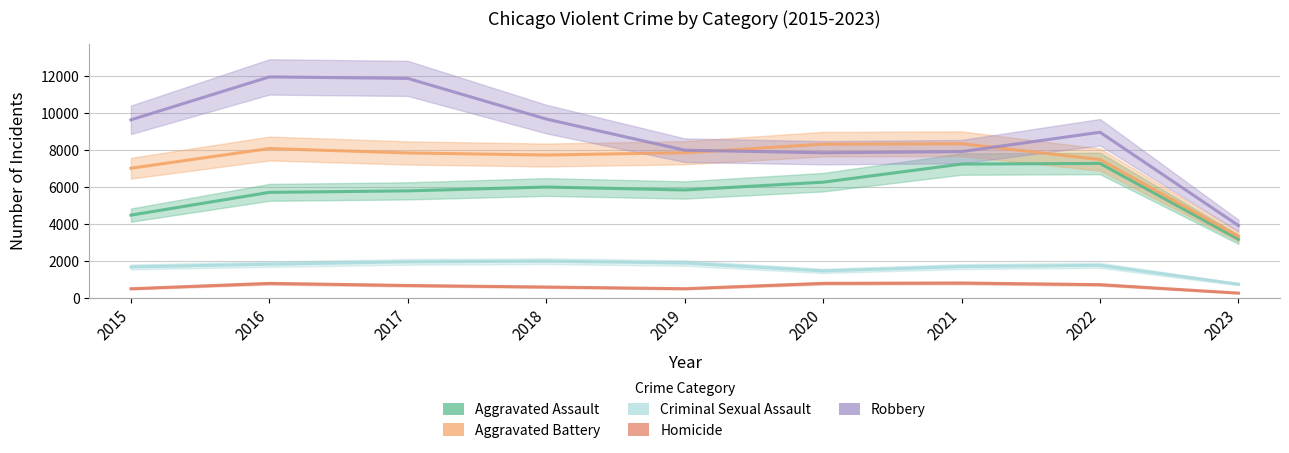

How many values in the Homicide series are below 672?

4